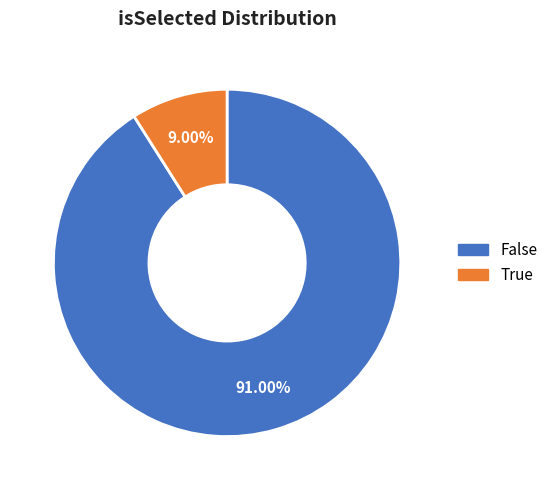

Count the number of slices in the pie.

2